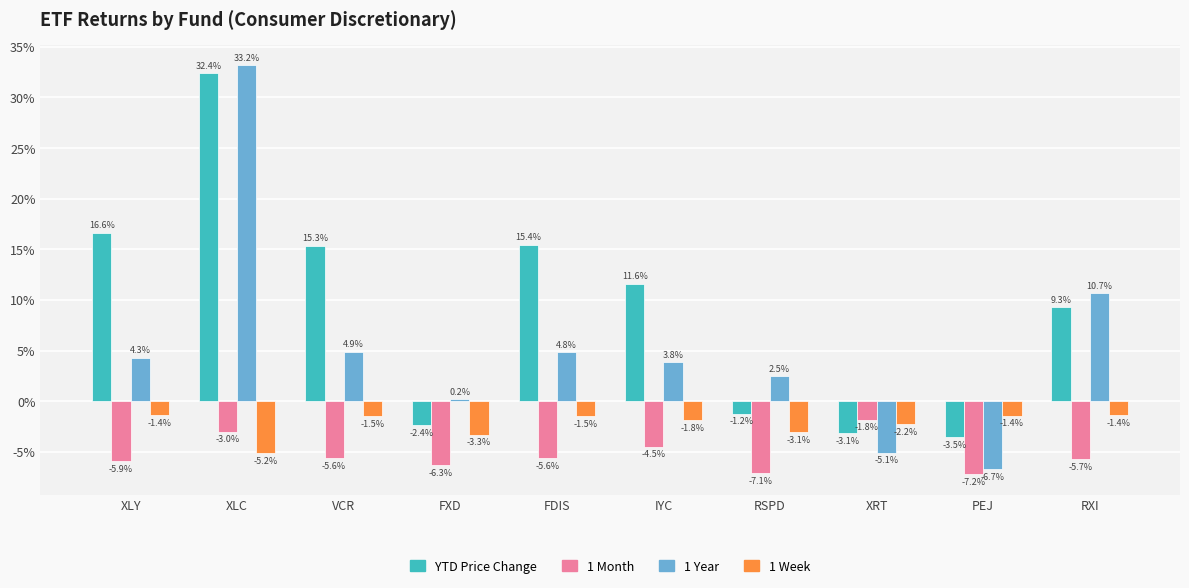

At how many categories does at least one series exceed 0?

8